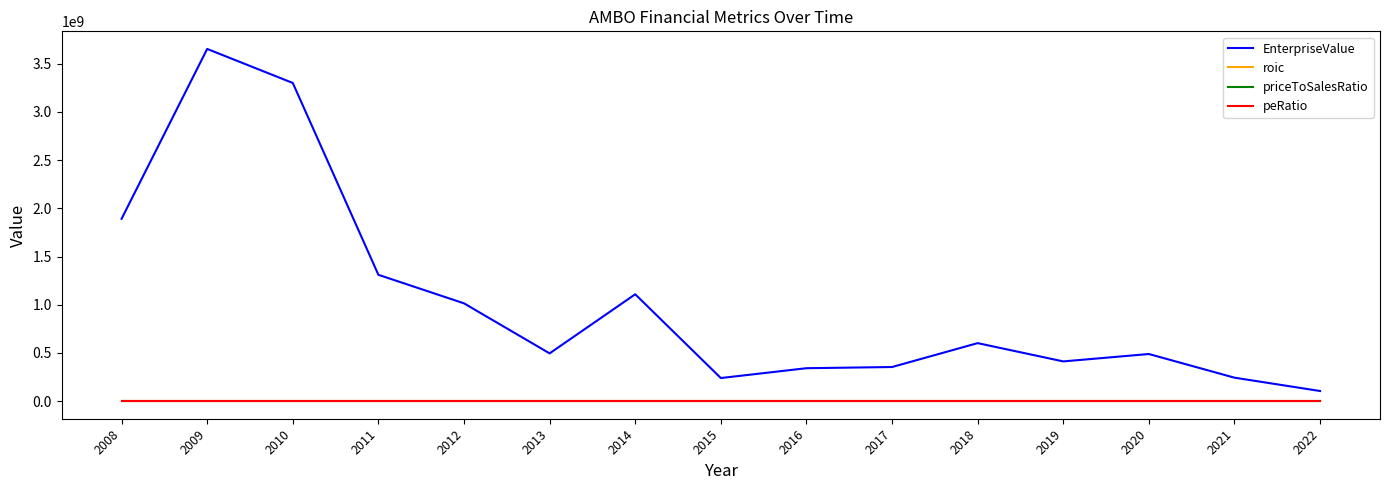

What is the difference between the second highest and minimum values in the peRatio series?

83.5